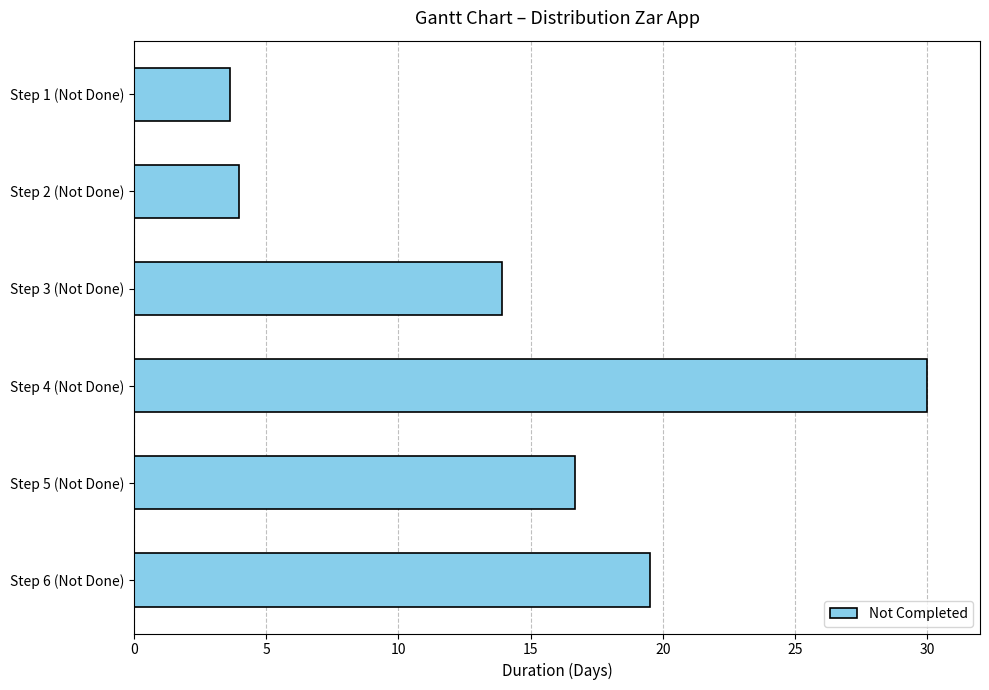

Are the bars horizontal?

Yes